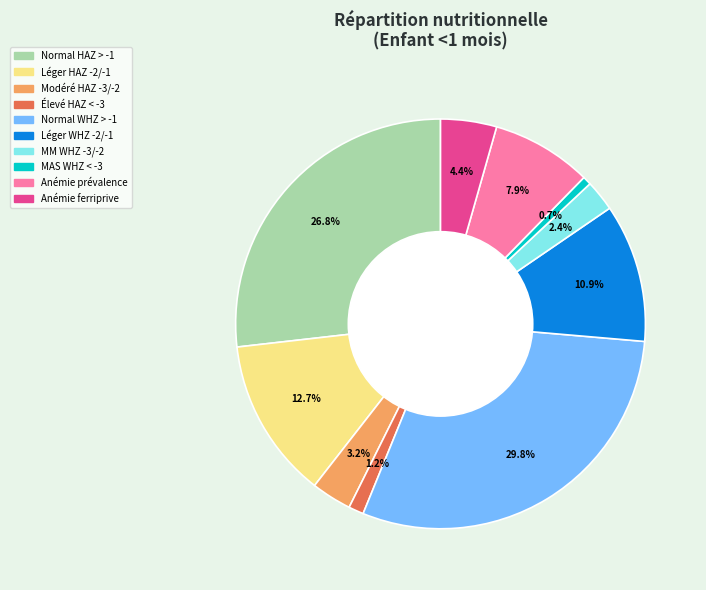

Does any single category account for the majority?

No